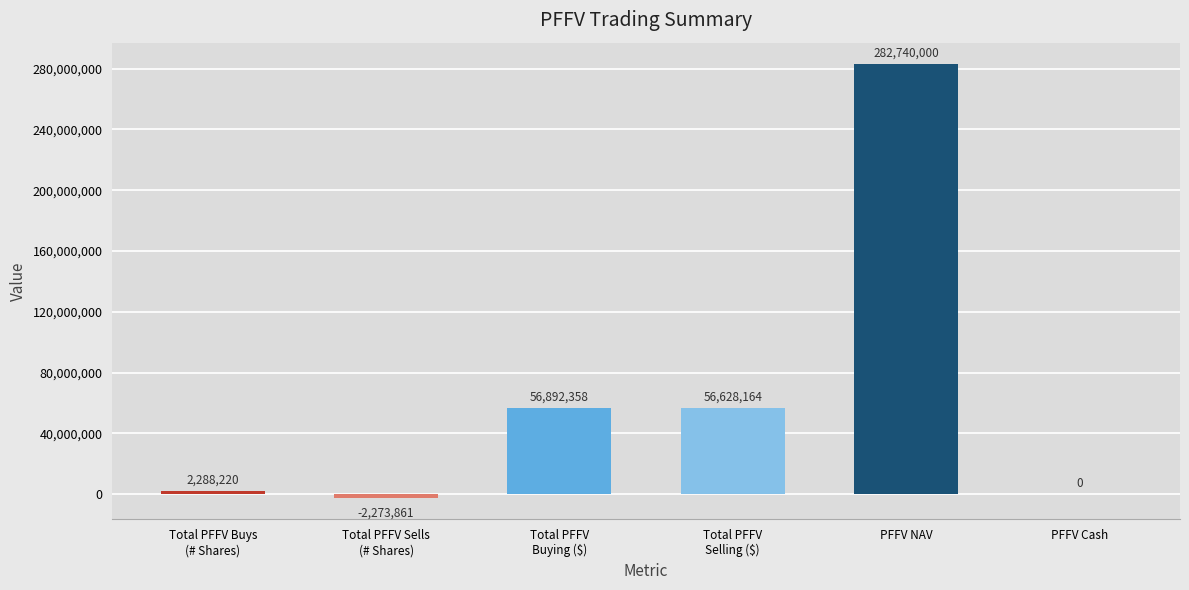

The value at PFFV NAV is 446343235.5. True or false?

False